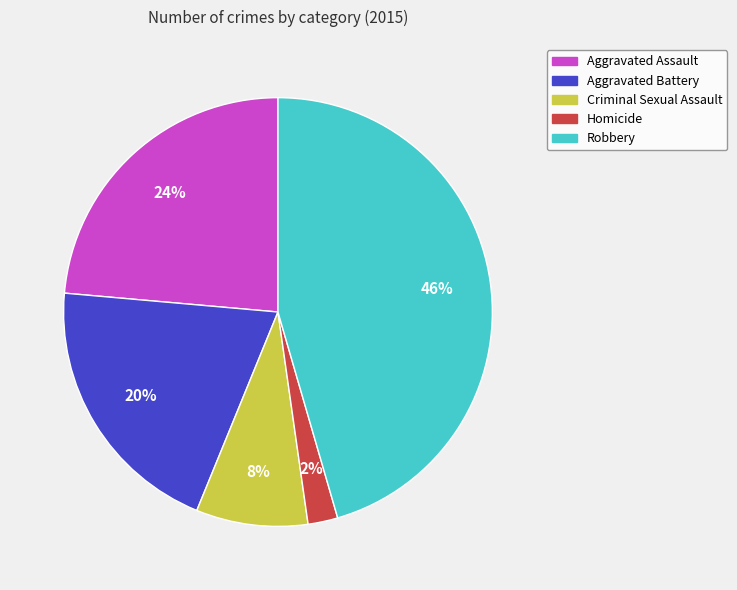

To the nearest percent, what is the average slice percentage?

20%